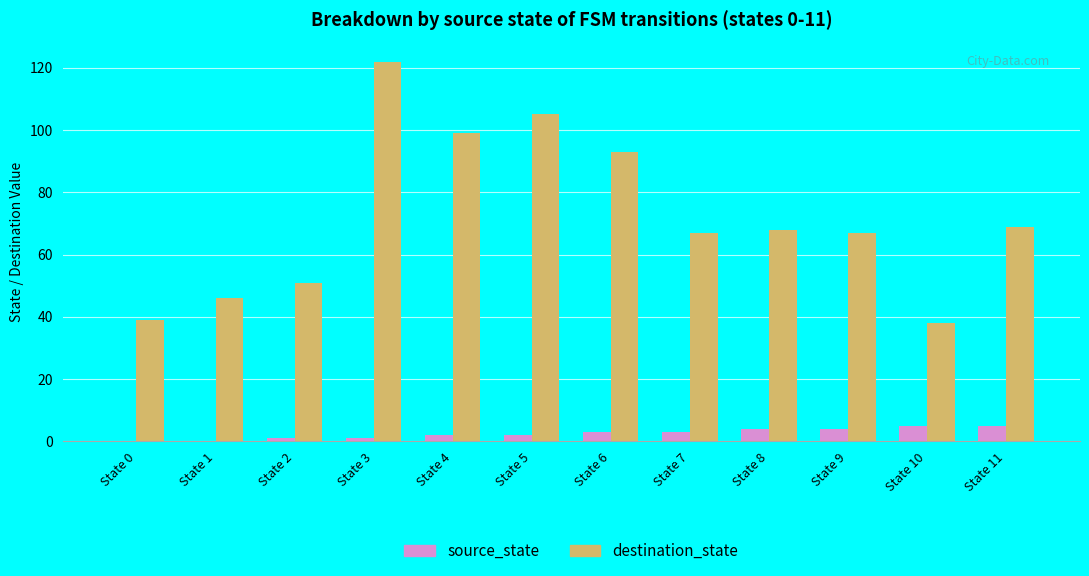

True or false: destination_state has a value of 68 at State 8.

True